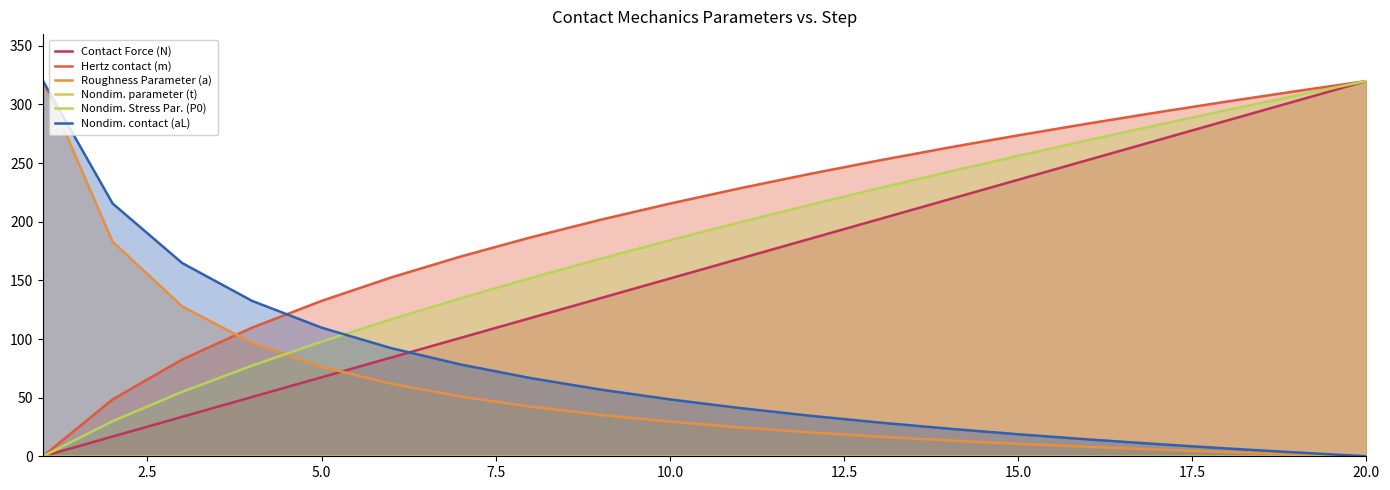

Rank the series by their maximum value, from lowest to highest.

Nondim. parameter (t), Contact Force (N), Hertz contact (m), Roughness Parameter (a), Nondim. Stress Par. (P0), Nondim. contact (aL)